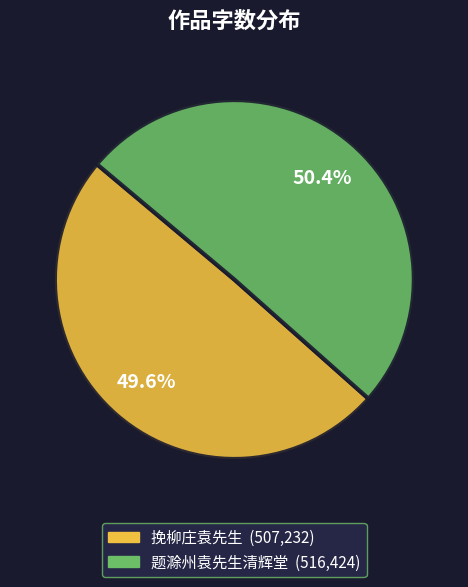

What is the smallest slice in the pie chart?

挽柳庄袁先生